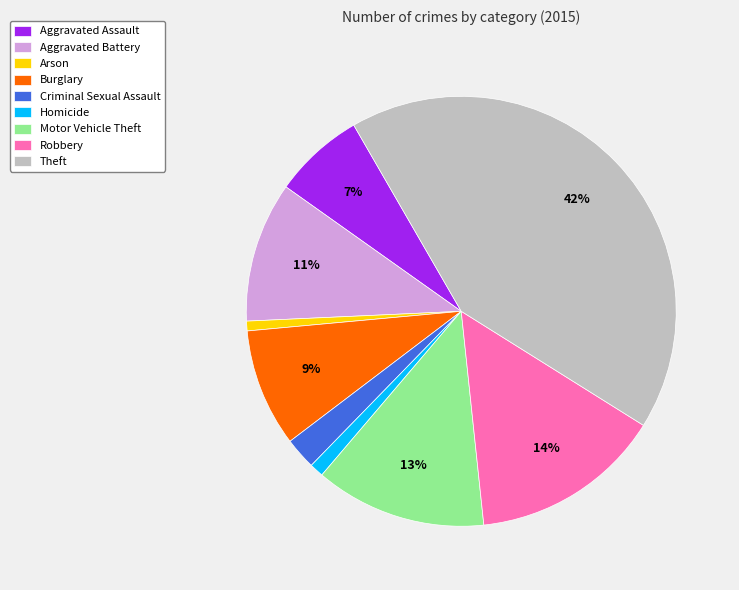

Which has a higher value, Criminal Sexual Assault or Motor Vehicle Theft?

Motor Vehicle Theft